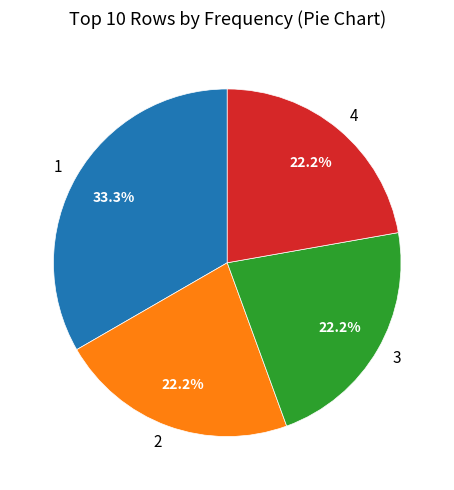

How many slices are in this pie chart?

4